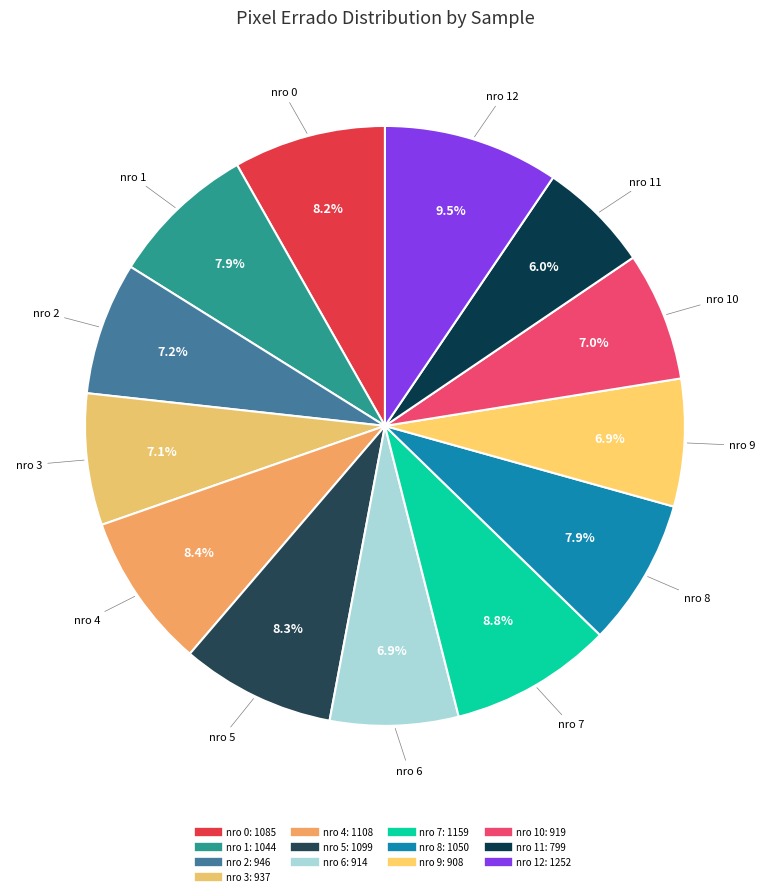

To the nearest percent, what is the average slice percentage?

8%